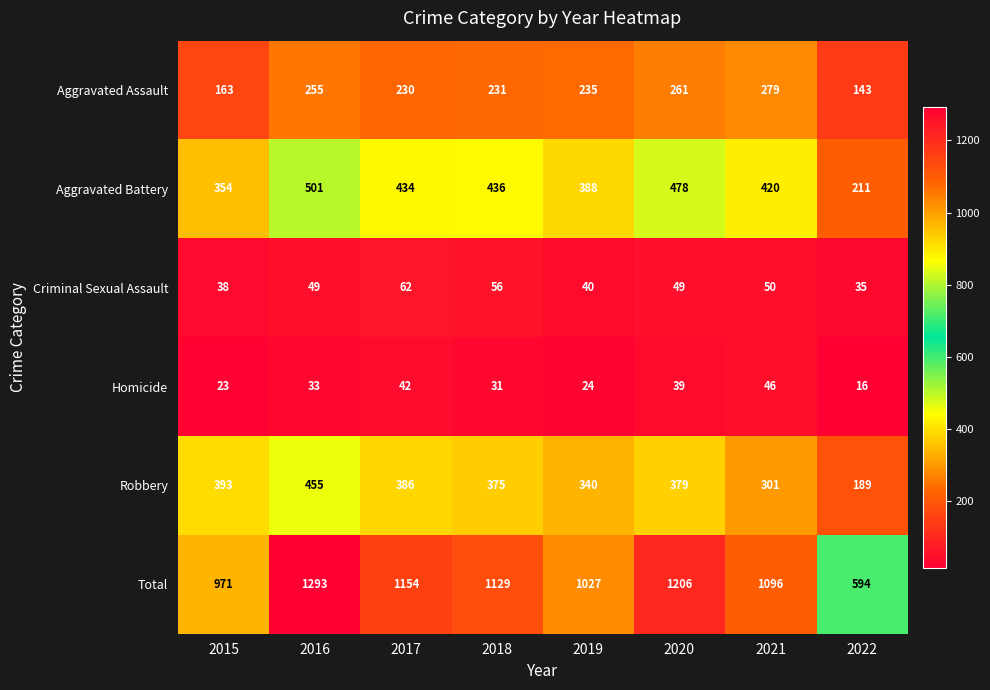

Read the Aggravated Assault value at 2020, to the nearest 10.

260